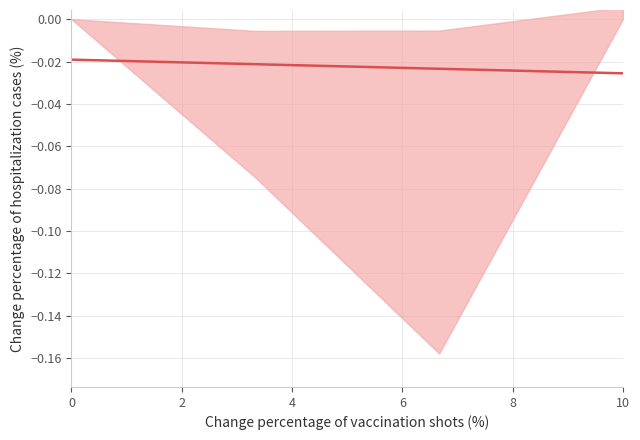

How many lines are shown in the chart?

1